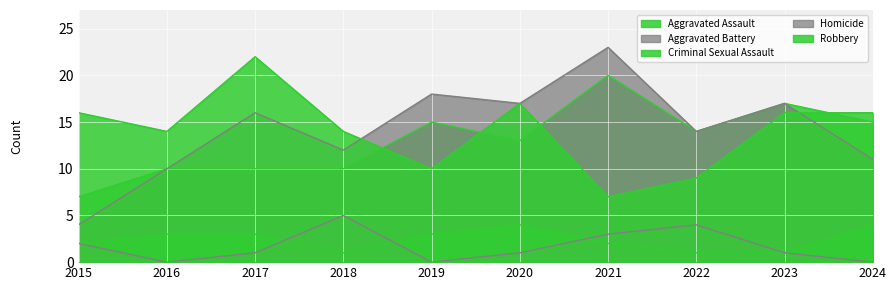

Reading left to right, what are all the values shown in this chart?

Aggravated Assault: 2015=7	2016=10	2017=10	2018=10	2019=15	2020=13	2021=20	2022=14	2023=17	2024=15
Aggravated Battery: 2015=4	2016=10	2017=16	2018=12	2019=18	2020=17	2021=23	2022=14	2023=17	2024=11
Criminal Sexual Assault: 2015=2	2016=3	2017=3	2018=1	2019=3	2020=4	2021=2	2022=1	2023=1	2024=4
Homicide: 2015=2	2016=0	2017=1	2018=5	2019=0	2020=1	2021=3	2022=4	2023=1	2024=0
Robbery: 2015=16	2016=14	2017=22	2018=14	2019=10	2020=17	2021=7	2022=9	2023=16	2024=16